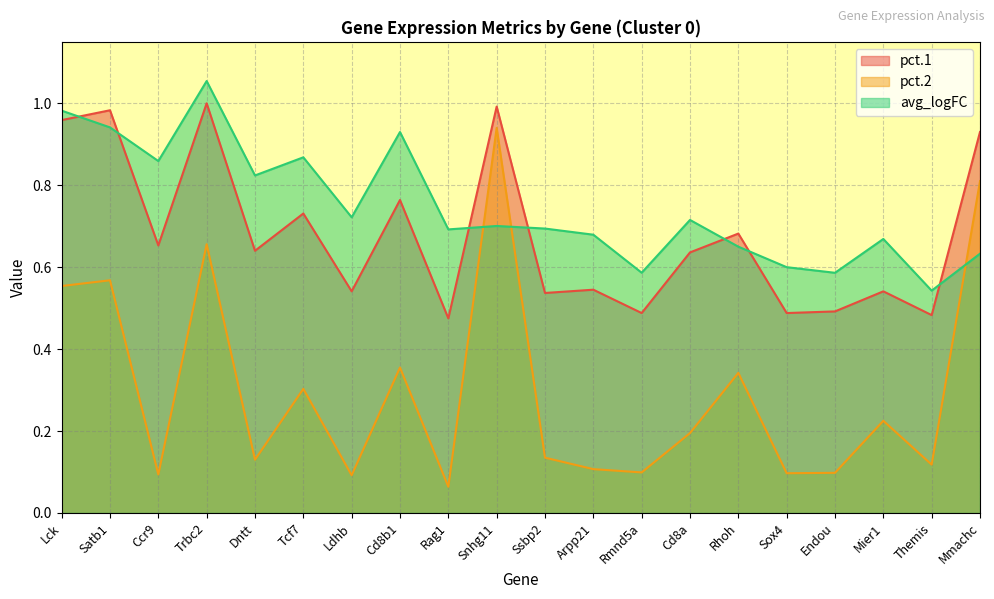

Which series changed the most between Rag1 and Sox4?

avg_logFC